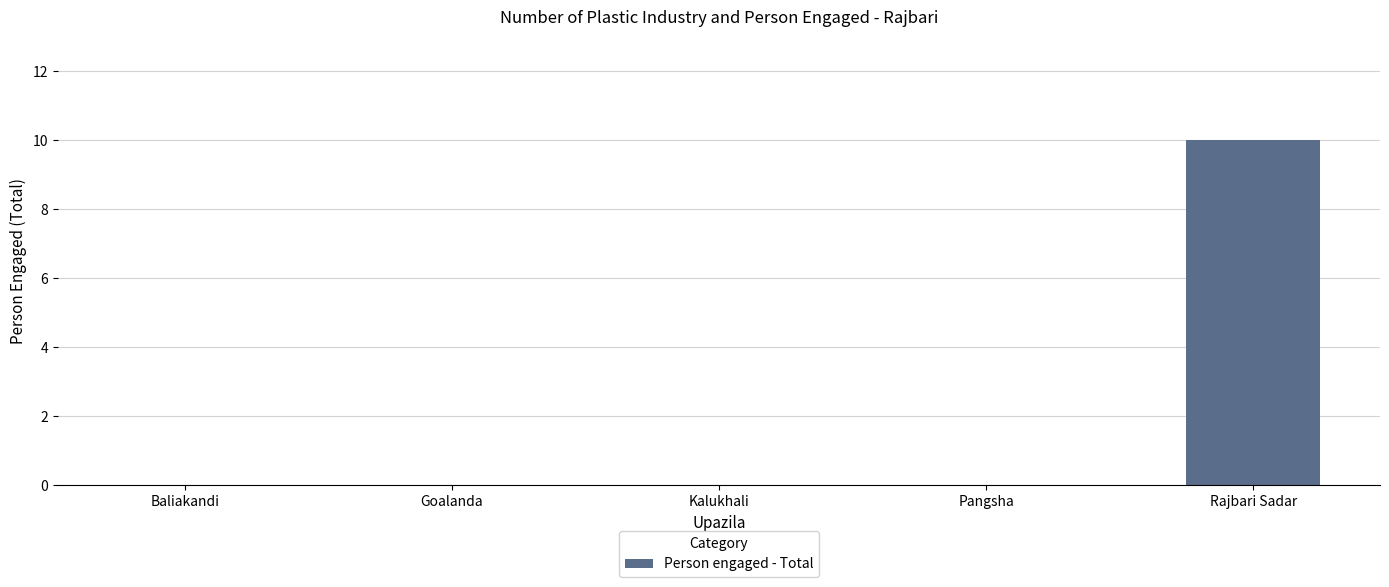

The value at Kalukhali is 0. True or false?

True